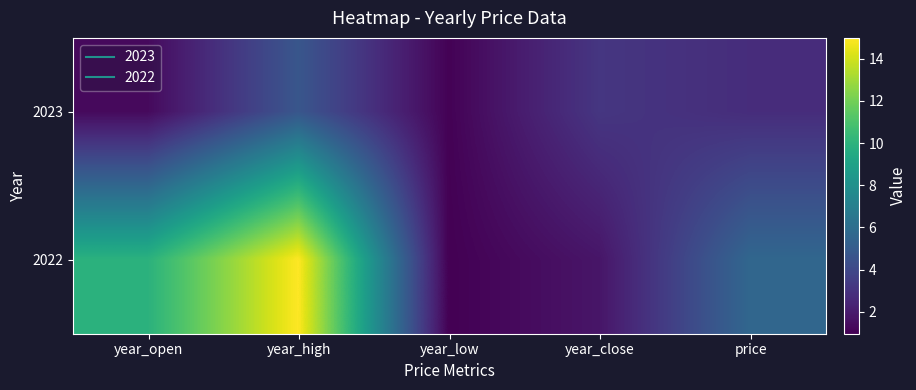

What is the total value across all series at year_low?

2.0